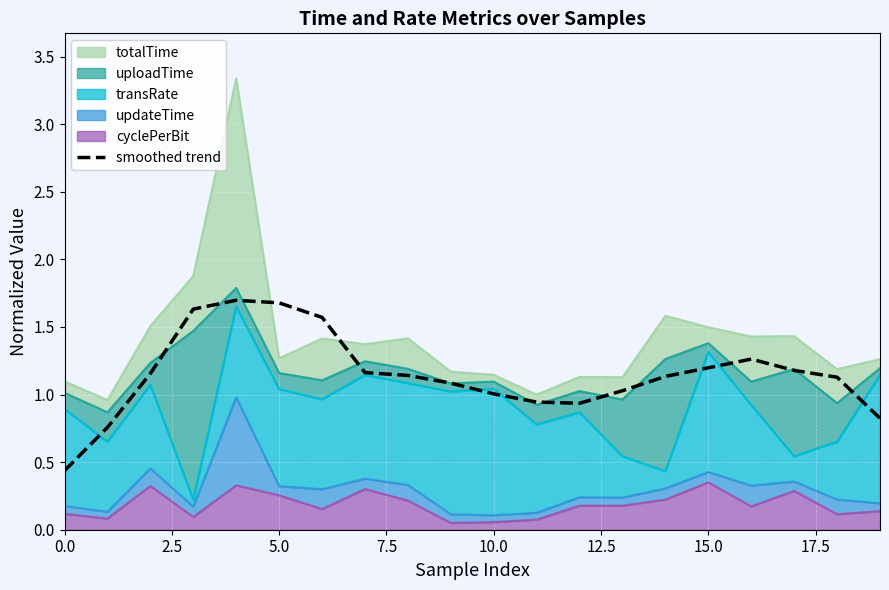

The smoothed trend series shows 0.3 at 0.0. True or false?

False